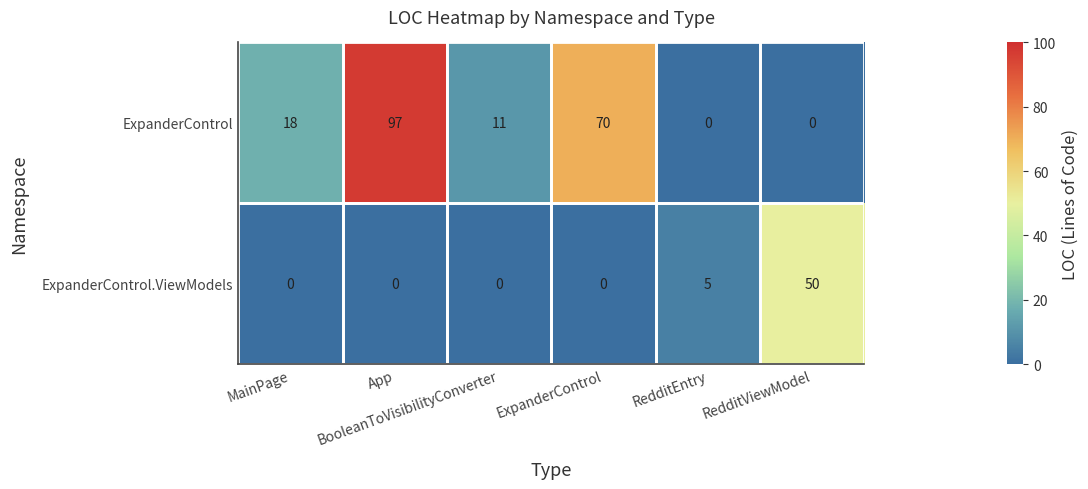

At how many categories does at least one series exceed 48?

3